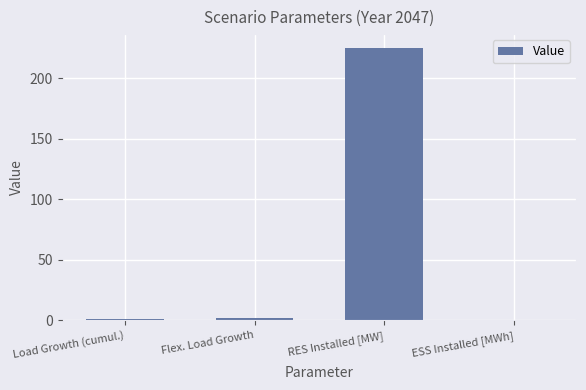

Which category has the highest value across all series?

RES Installed [MW]